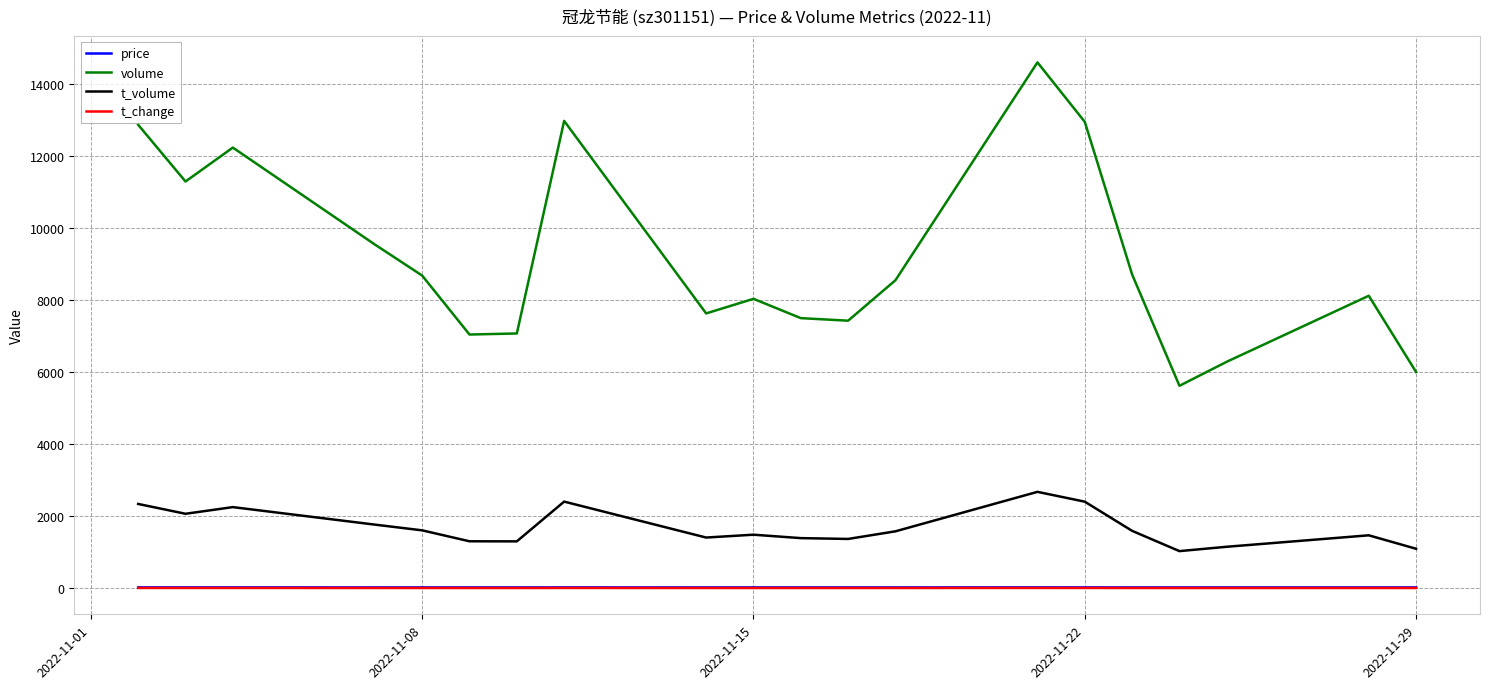

True or false: volume and t_change cross at least once.

False